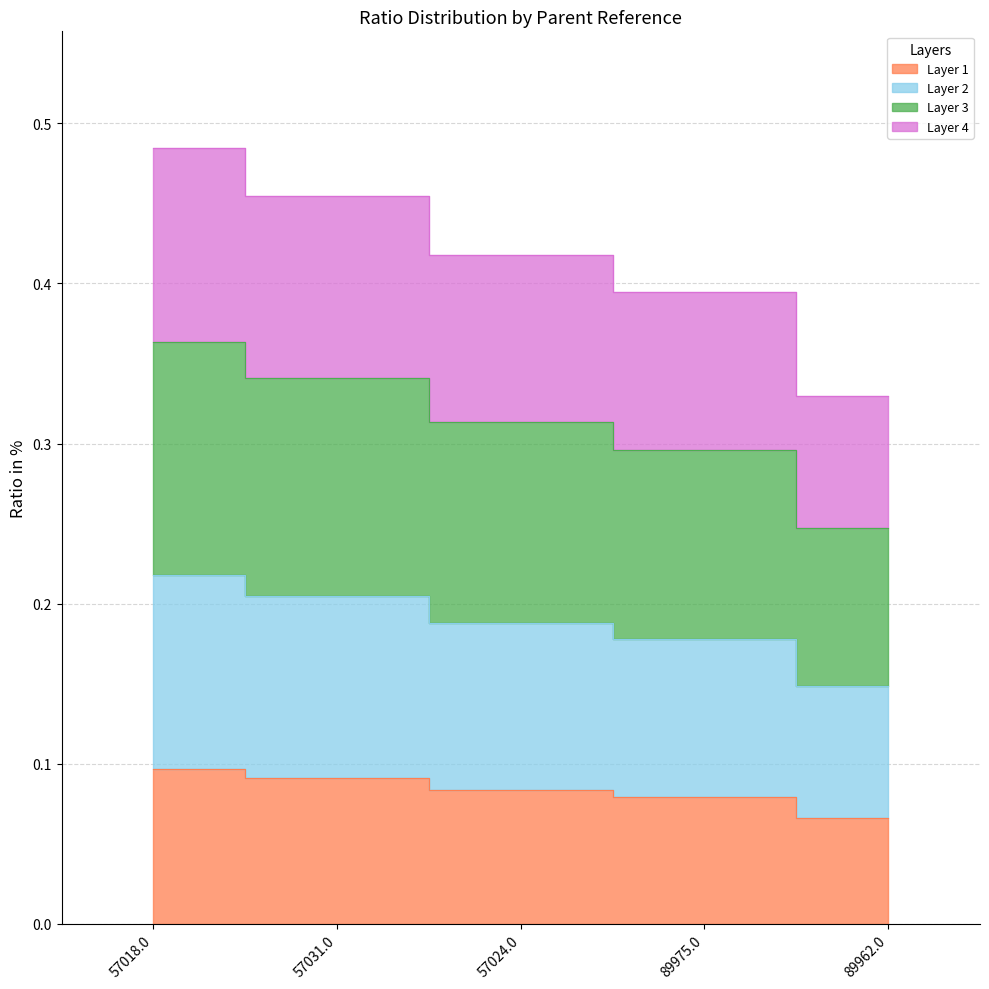

At which category does the chart reach its minimum across all series?

89962.0